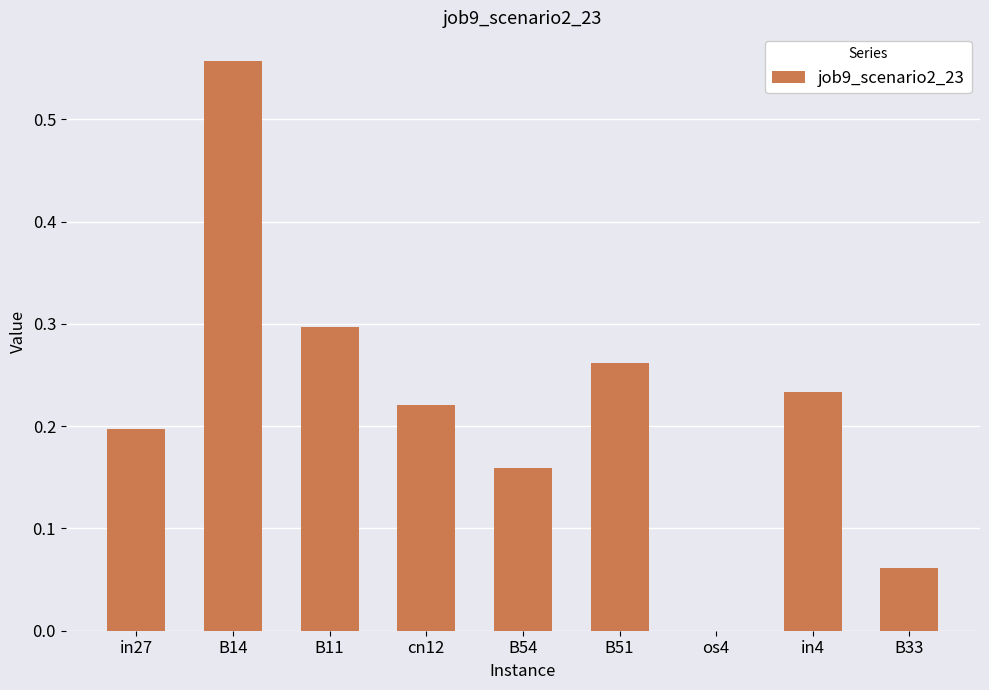

What is the sum of all values?

2.0